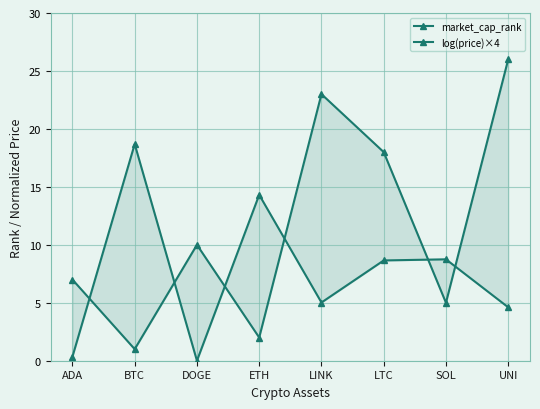

Which category has the lowest value across all series?

DOGE